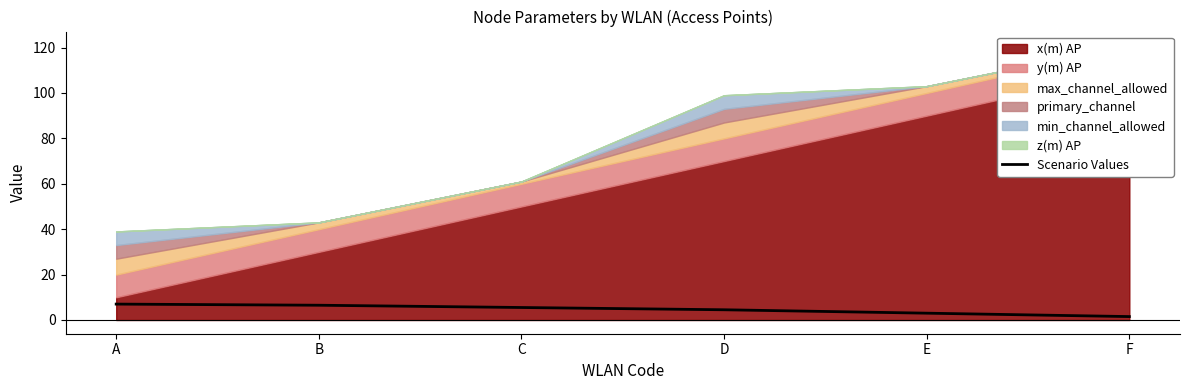

True or false: the data has more than 2 interior local peaks.

False